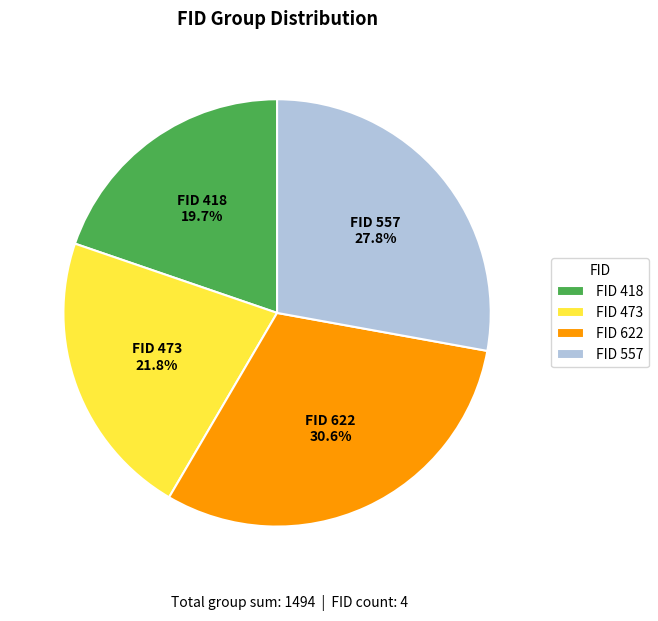

Is there a majority slice in this chart?

No